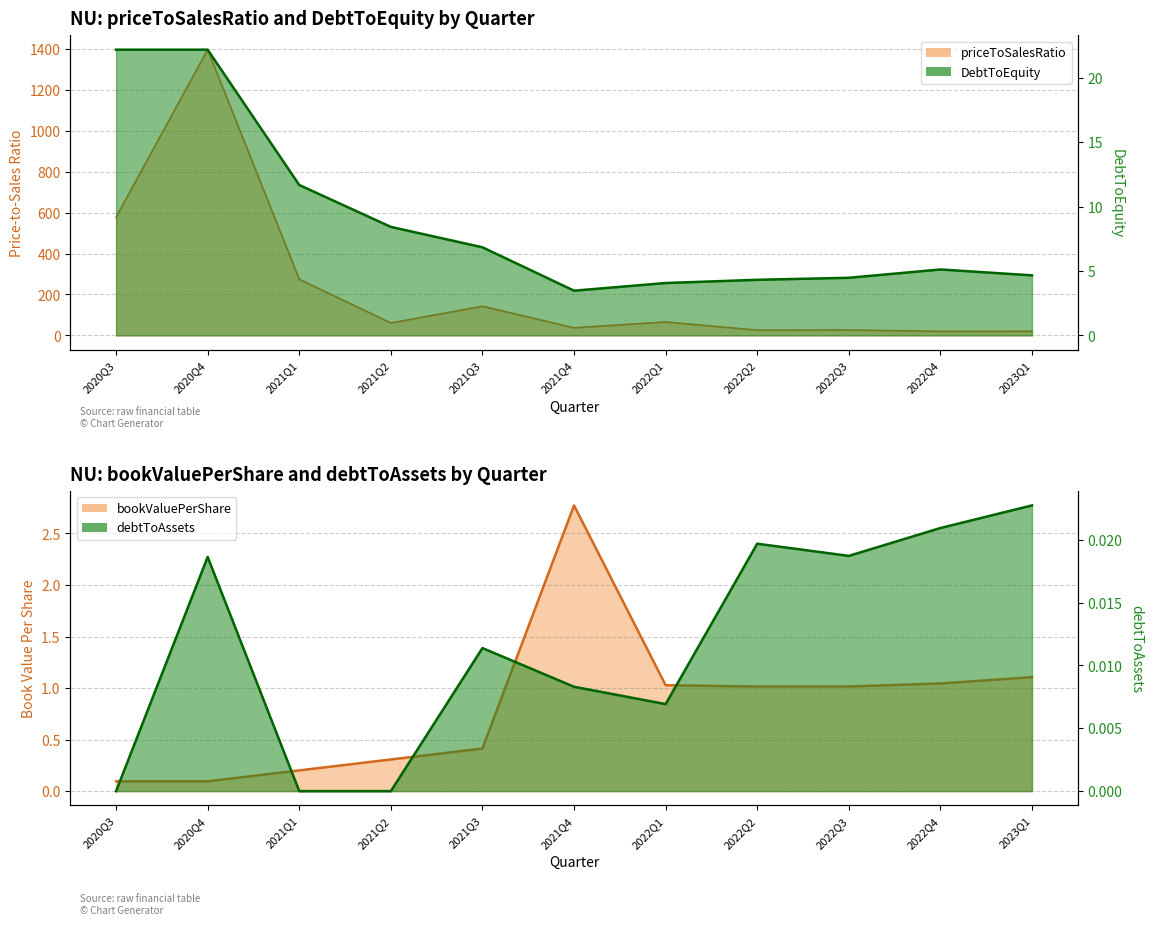

What is the sum of the priceToSalesRatio values at 2022Q3 and 2022Q4?

46.2